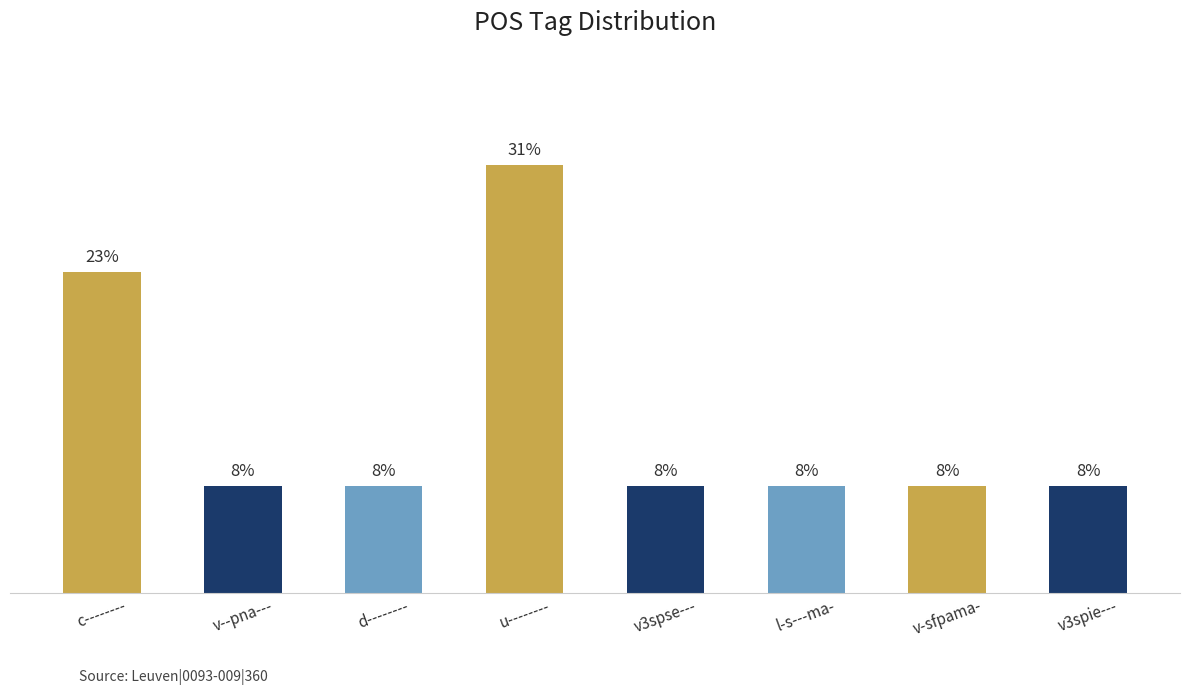

Is it true that the value at v-sfpama- is 1?

False